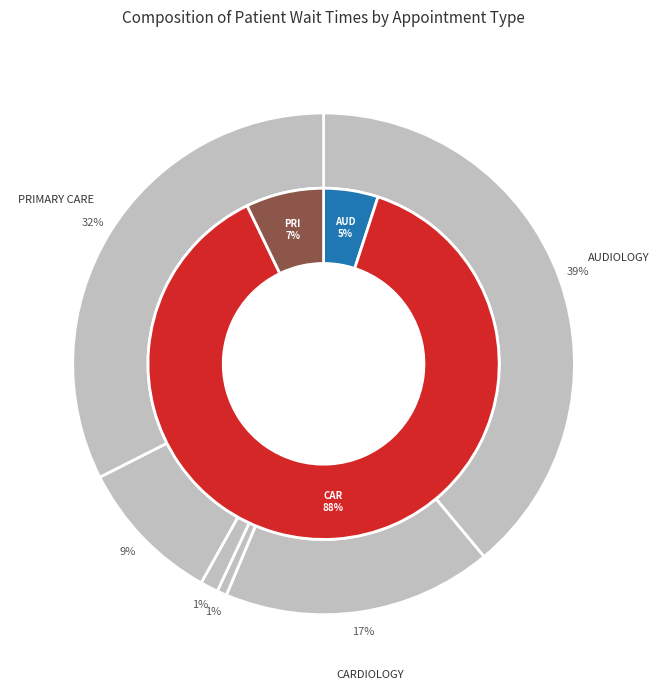

Which category accounts for the majority?

CARDIOLOGY